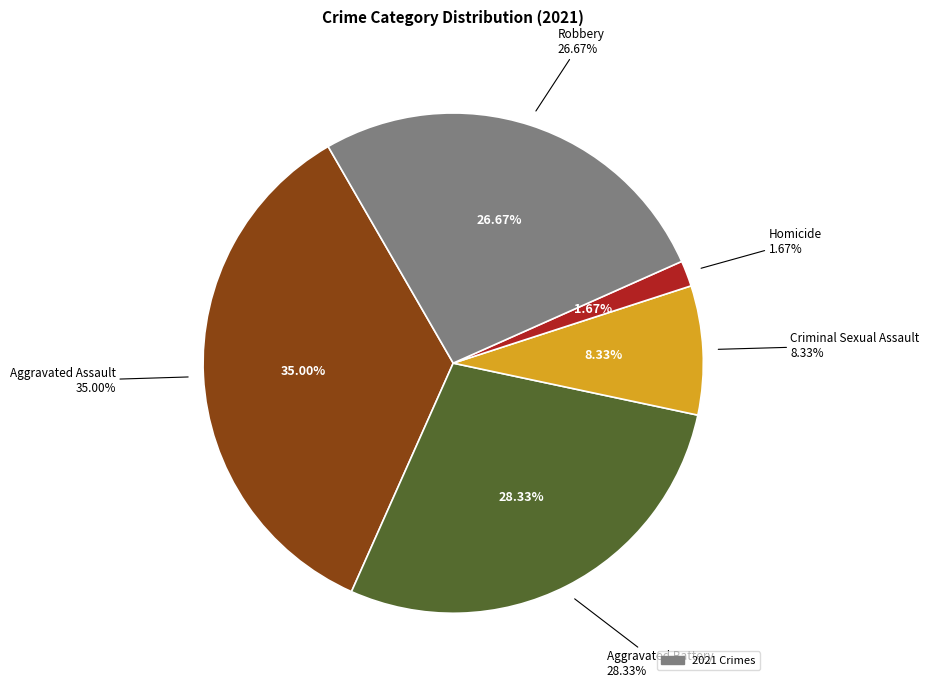

To the nearest percent, what is the difference between the Homicide and Robbery slice percentages?

25%